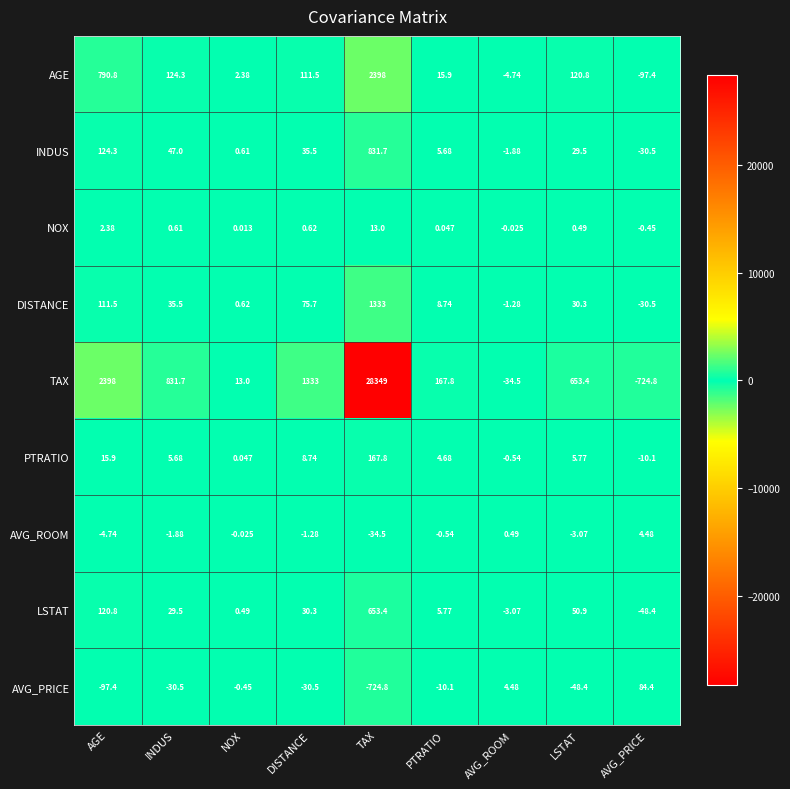

Which series has the widest spread of values?

TAX